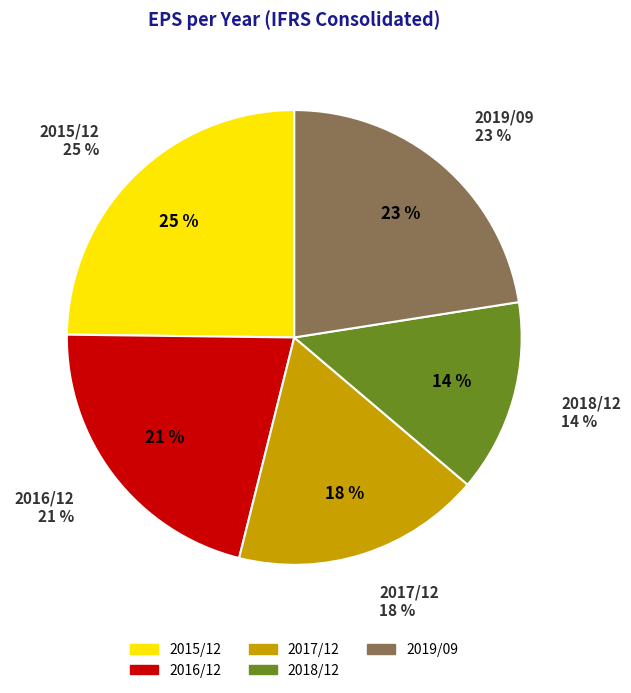

What is the largest slice in the pie chart?

2015/12